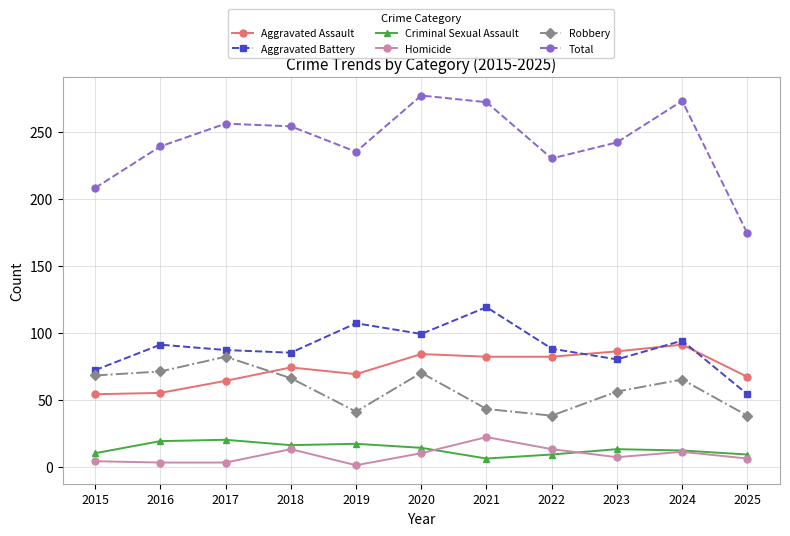

Which series changed the most between 2022 and 2023?

Robbery